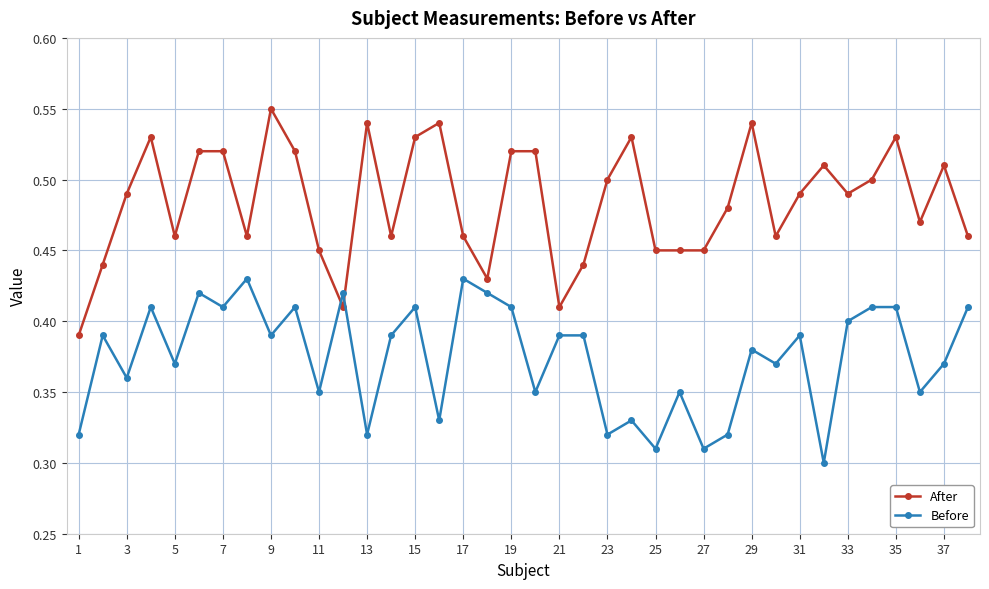

Rank the series by their average value, from highest to lowest.

After, Before